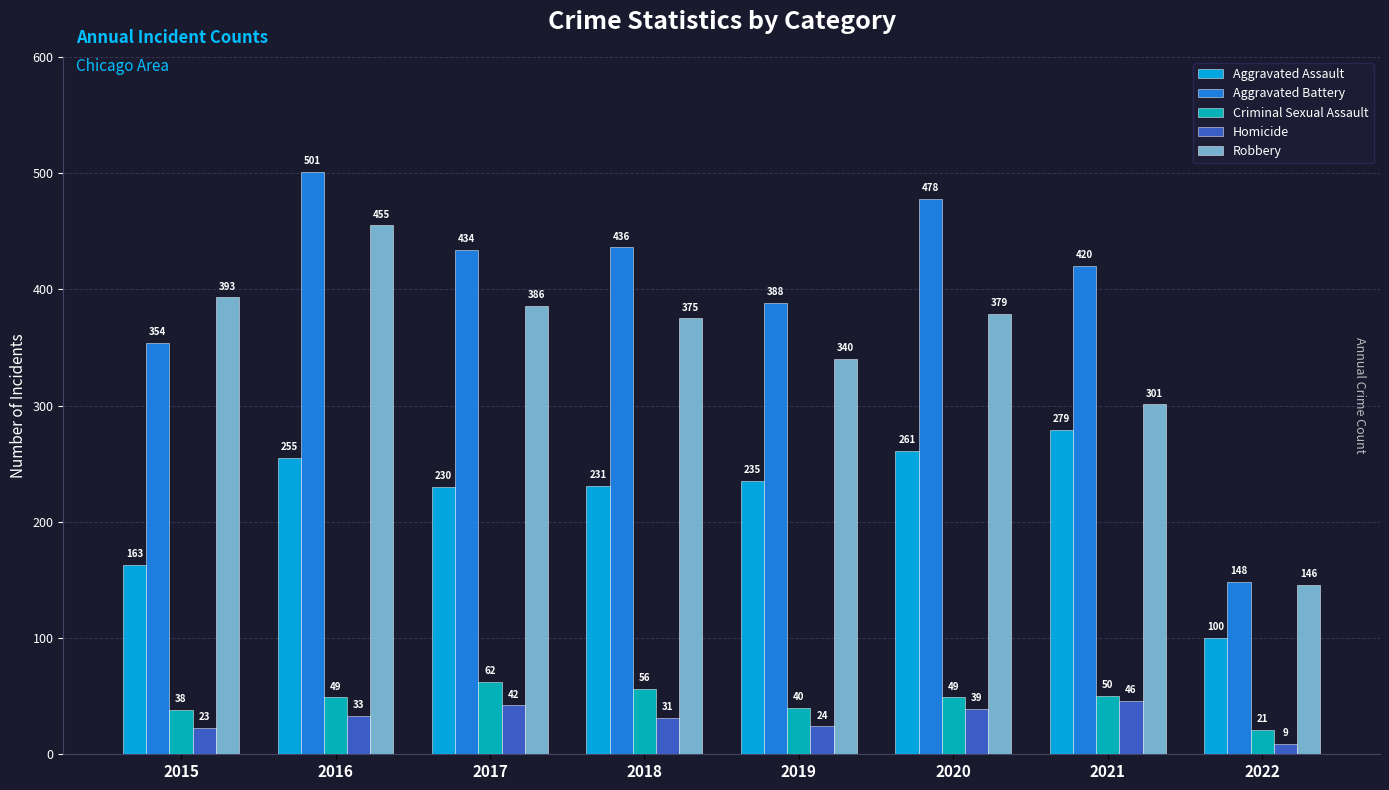

How many data points in Homicide are less than 33?

4